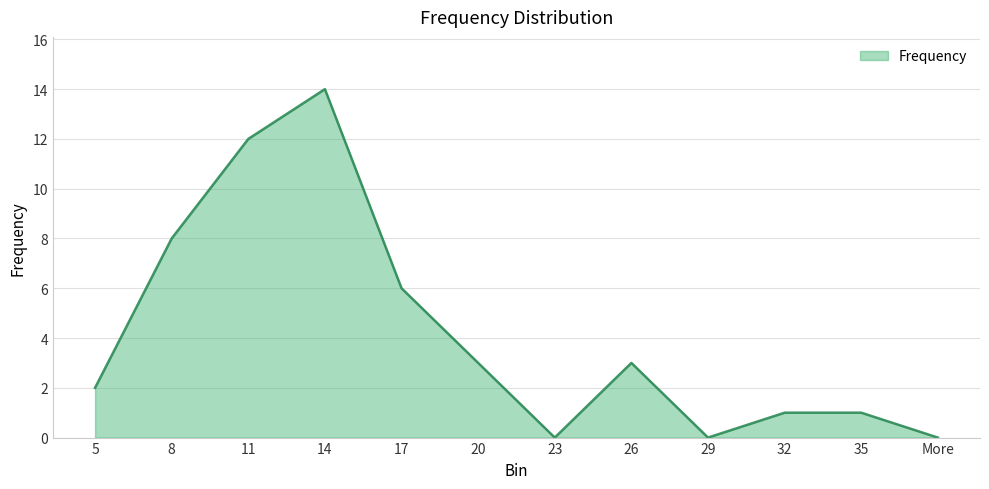

What is the sum of all values?

50